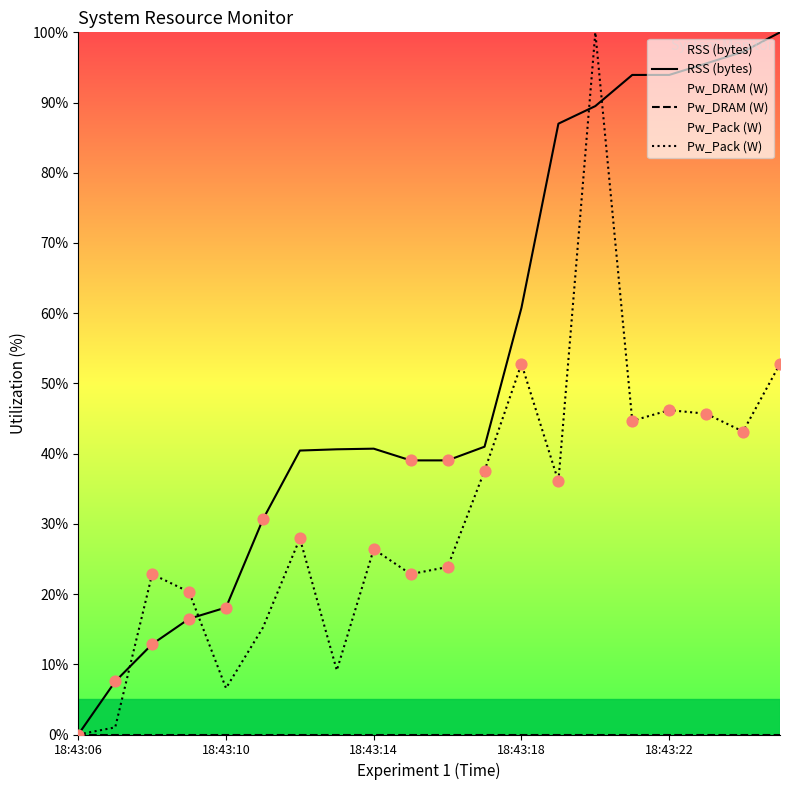

What is the total value across all series at 18:43:18?

113.6